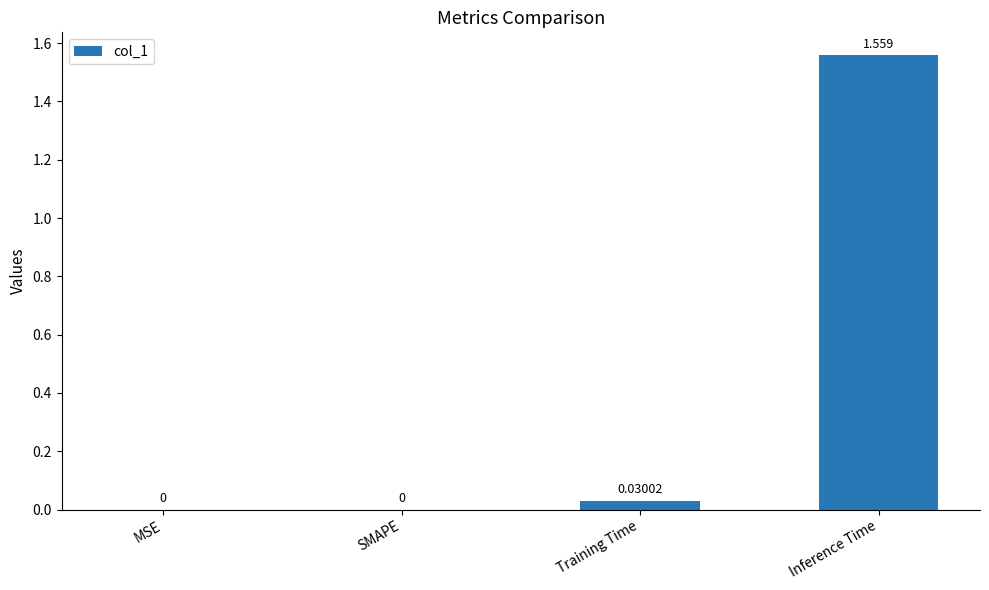

Between Training Time and Inference Time, which is larger?

Inference Time